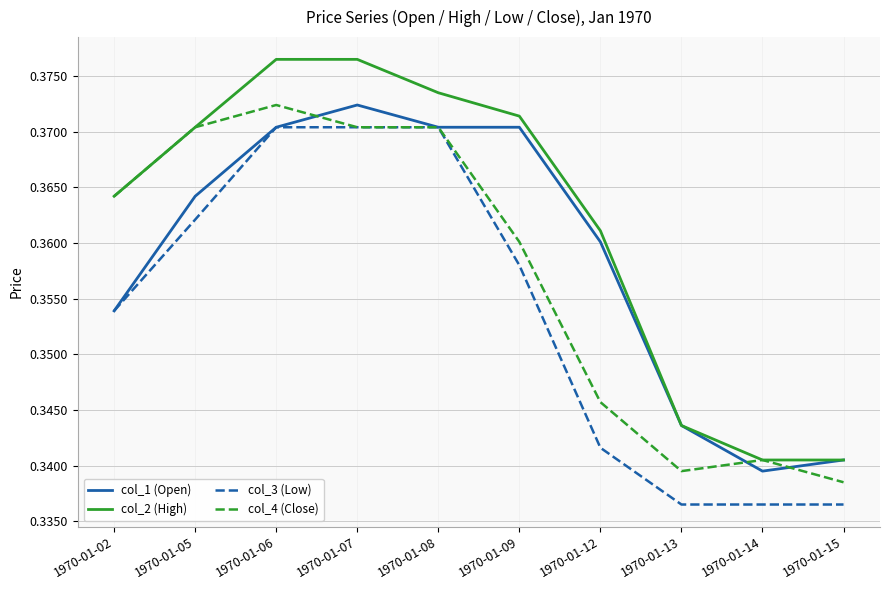

List the series in order of their overall mean, lowest first.

col_3 (Low), col_4 (Close), col_1 (Open), col_2 (High)